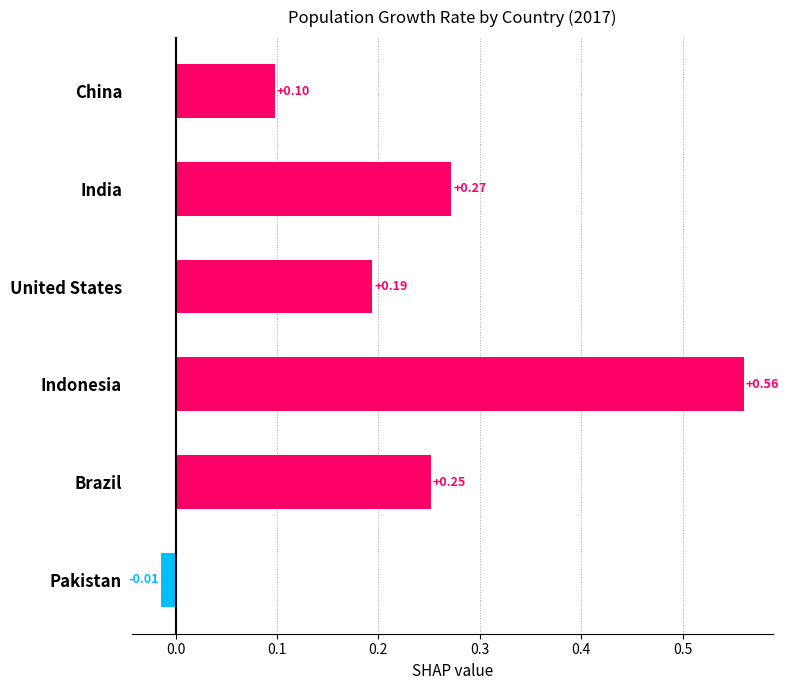

Between China and United States, which is larger?

United States